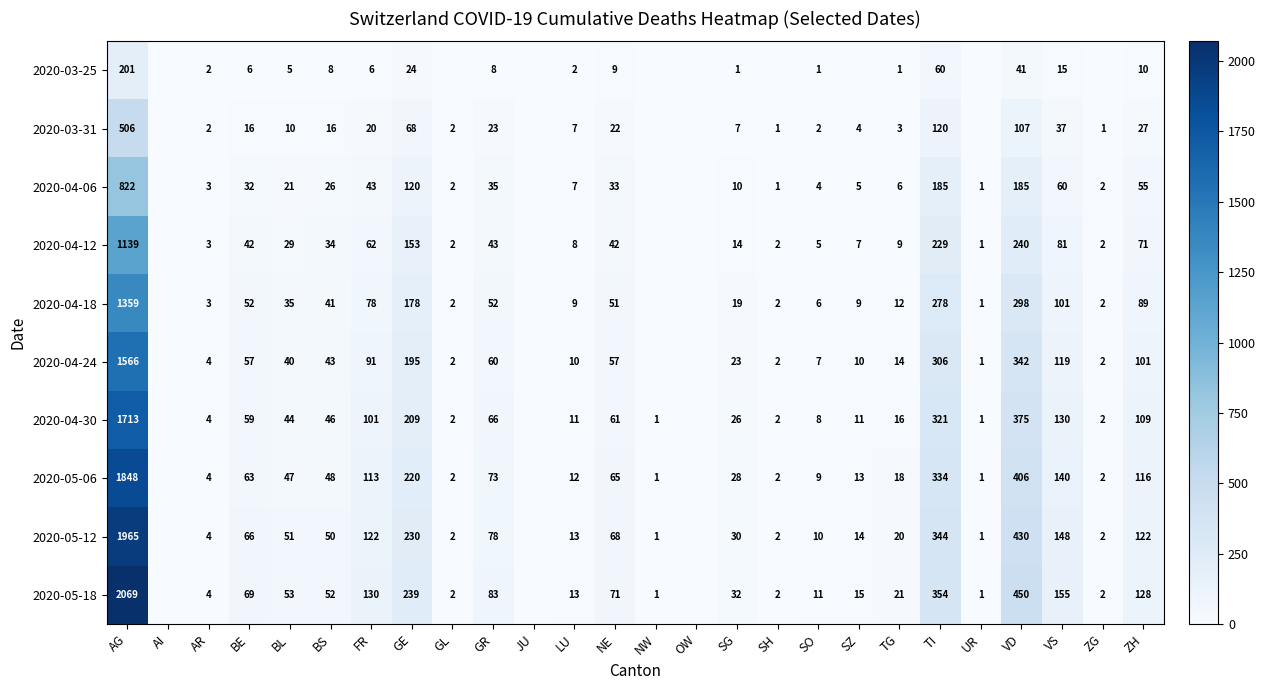

True or false: 2020-04-18 has a value of 61 at BL.

False